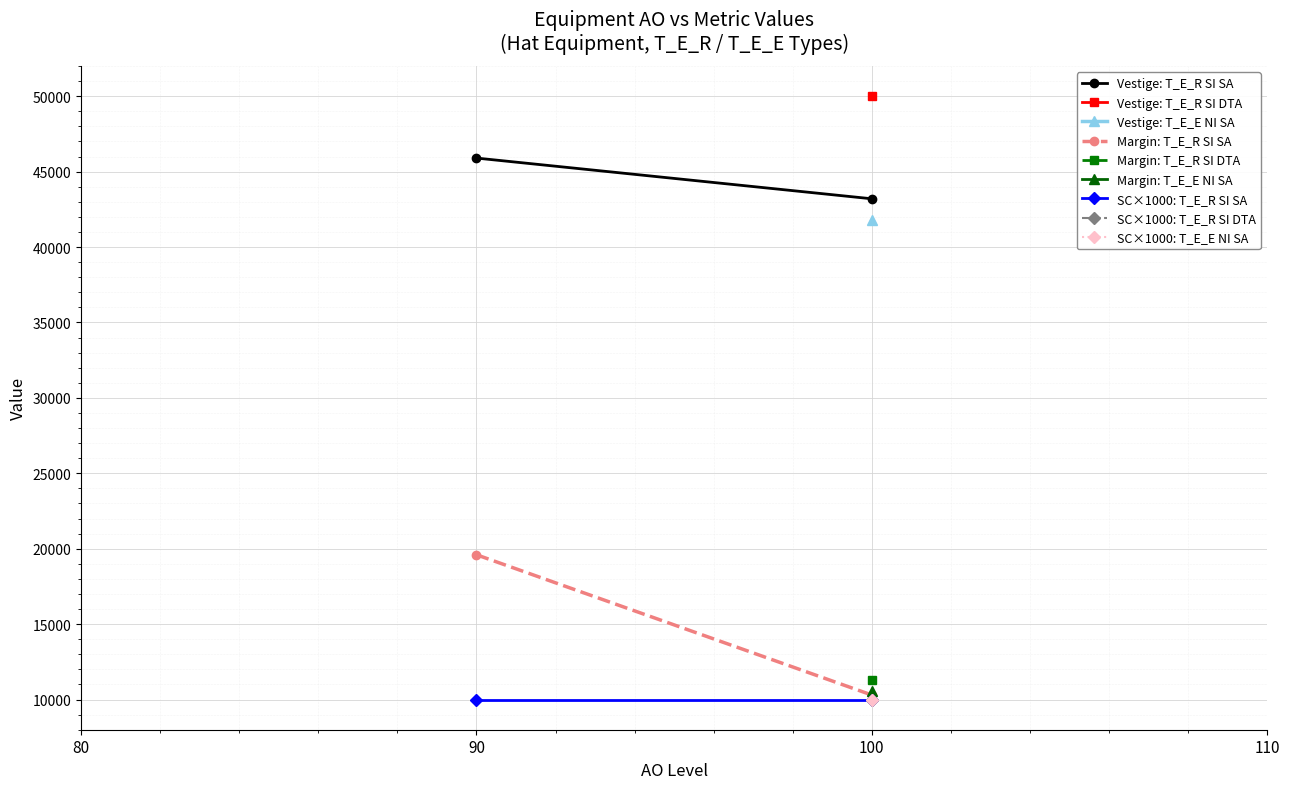

What is the average value of the Margin: T_E_R SI SA series?

14950